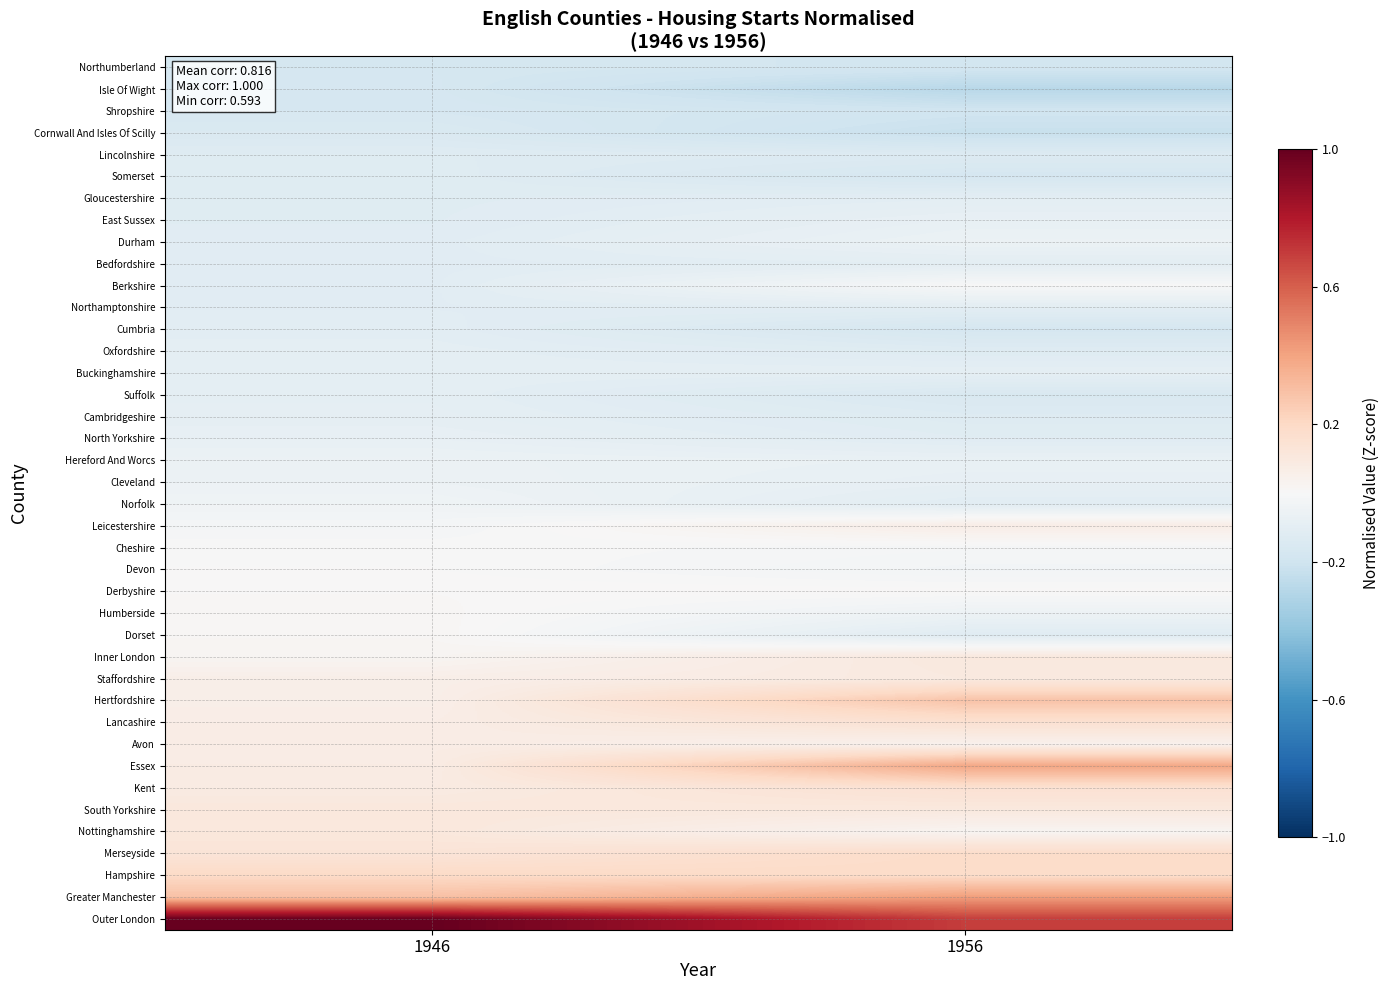

Reading left to right, what are all the values shown in this chart?

Northumberland: 1946=-0.2	1956=-0.2
Isle Of Wight: 1946=-0.2	1956=-0.3
Shropshire: 1946=-0.2	1956=-0.2
Cornwall And Isles Of Scilly: 1946=-0.1	1956=-0.2
Lincolnshire: 1946=-0.1	1956=-0.1
Somerset: 1946=-0.1	1956=-0.2
Gloucestershire: 1946=-0.1	1956=-0.1
East Sussex: 1946=-0.1	1956=-0.1
Durham: 1946=-0.1	1956=-0.1
Bedfordshire: 1946=-0.1	1956=-0.1
Berkshire: 1946=-0.1	1956=-0.0
Northamptonshire: 1946=-0.1	1956=-0.1
Cumbria: 1946=-0.1	1956=-0.2
Oxfordshire: 1946=-0.1	1956=-0.1
Buckinghamshire: 1946=-0.1	1956=-0.1
Suffolk: 1946=-0.1	1956=-0.2
Cambridgeshire: 1946=-0.1	1956=-0.1
North Yorkshire: 1946=-0.1	1956=-0.1
Hereford And Worcs: 1946=-0.1	1956=-0.1
Cleveland: 1946=-0.1	1956=-0.1
Norfolk: 1946=-0.0	1956=-0.1
Leicestershire: 1946=-0.0	1956=0.1
Cheshire: 1946=-0.0	1956=-0.0
Devon: 1946=0.0	1956=-0.0
Derbyshire: 1946=0.0	1956=0.0
Humberside: 1946=0.0	1956=-0.1
Dorset: 1946=0.0	1956=-0.1
Inner London: 1946=0.0	1956=0.1
Staffordshire: 1946=0.1	1956=0.1
Hertfordshire: 1946=0.1	1956=0.3
Lancashire: 1946=0.1	1956=0.2
Avon: 1946=0.1	1956=0.0
Essex: 1946=0.1	1956=0.4
Kent: 1946=0.1	1956=0.2
South Yorkshire: 1946=0.1	1956=0.1
Nottinghamshire: 1946=0.1	1956=0.0
Merseyside: 1946=0.1	1956=0.2
Hampshire: 1946=0.2	1956=0.2
Greater Manchester: 1946=0.3	1956=0.4
Outer London: 1946=1.0	1956=0.7